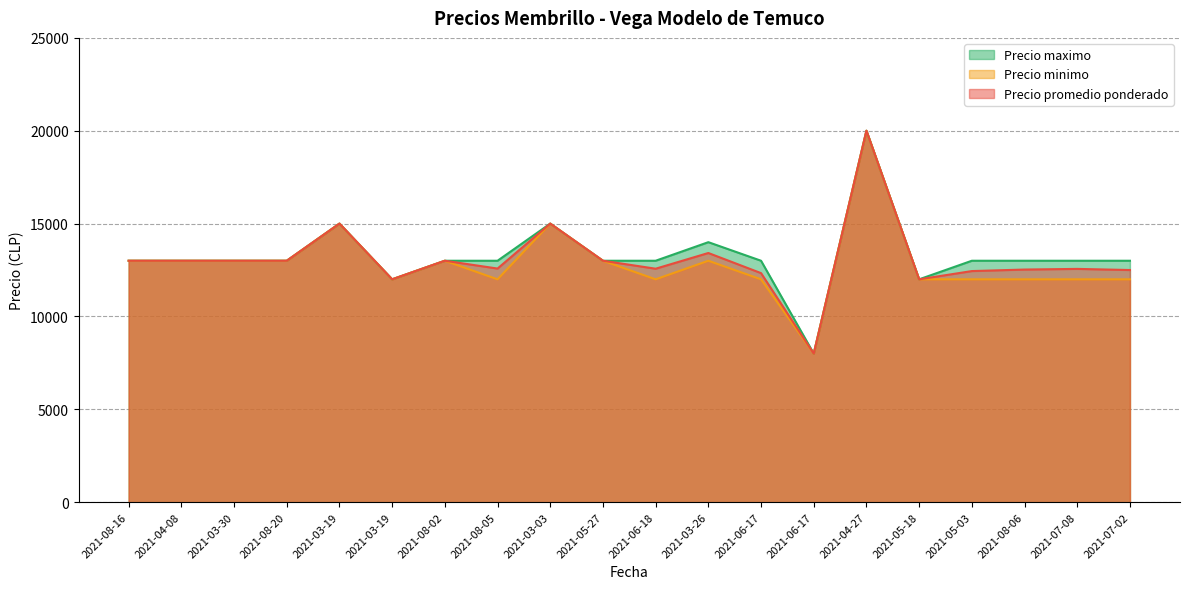

Does the chart have visible grid lines?

Yes